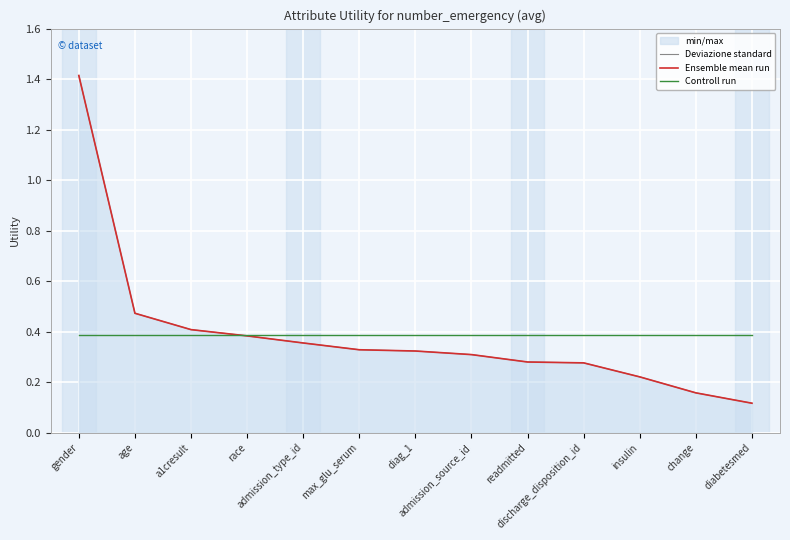

Is it true that Controll run equals 0.2 at admission_source_id?

False